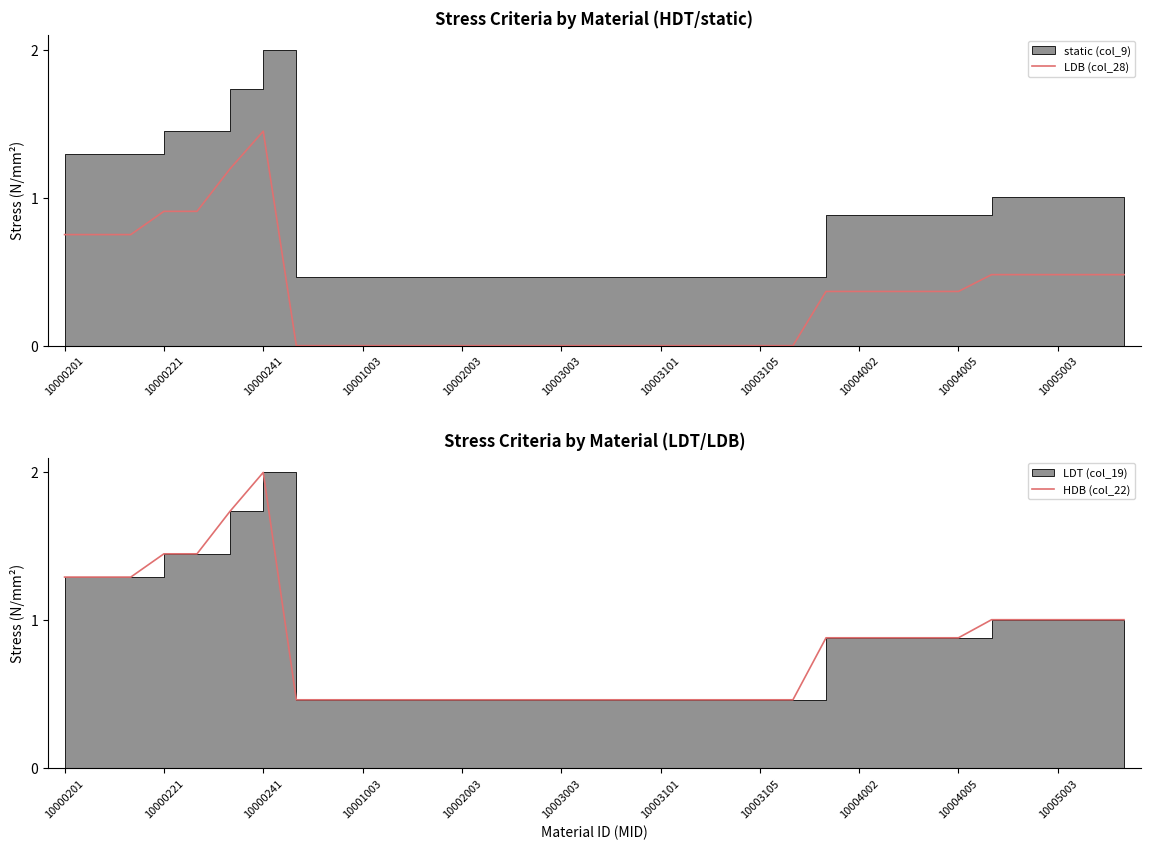

Between 24 and 26, which series saw the biggest shift?

LDB (col_28)